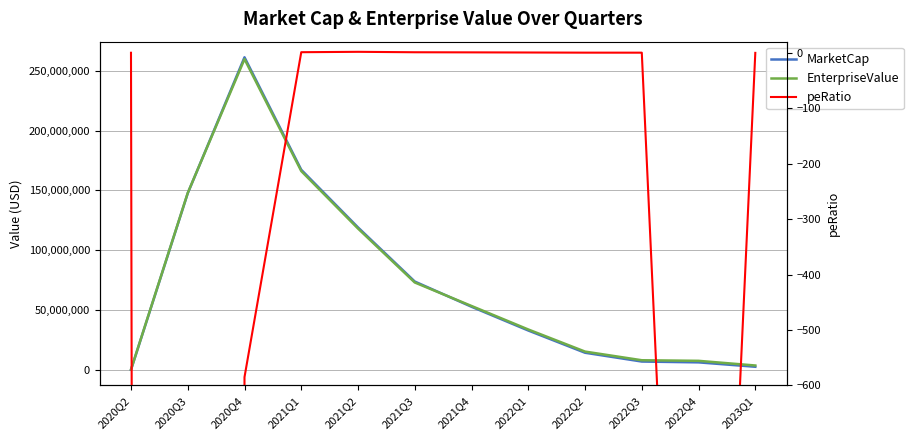

How many lines are shown in the chart?

3